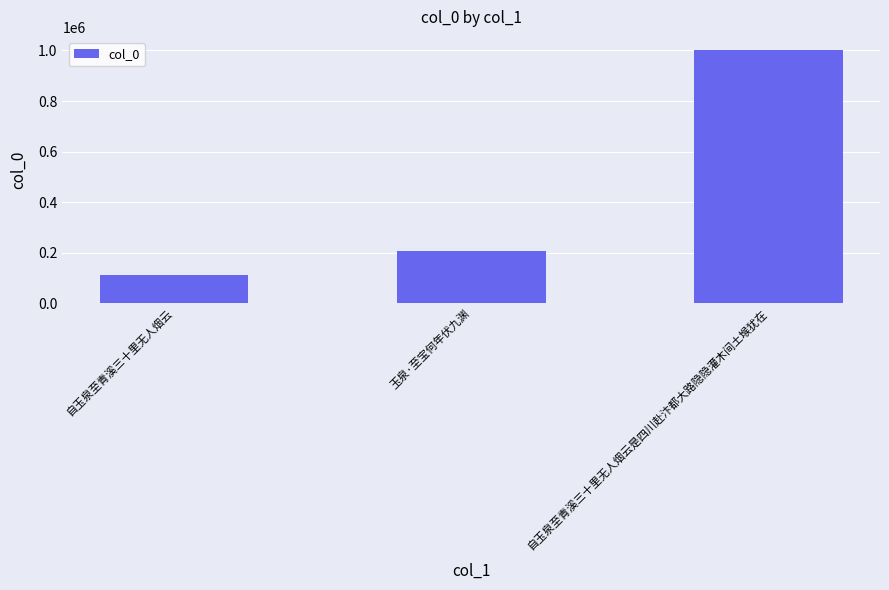

Count the number of data series in this chart.

1